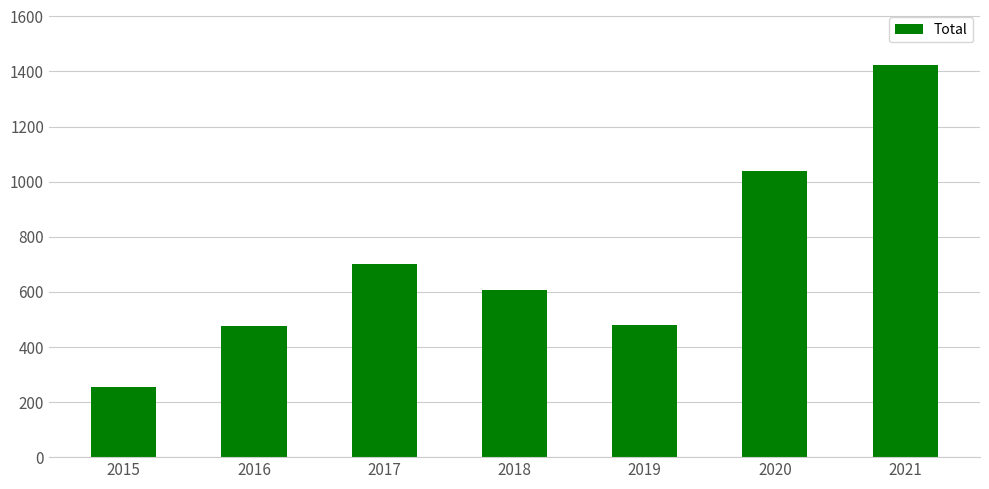

Approximately how many times larger is the value at 2015 compared to 2020?

0.2